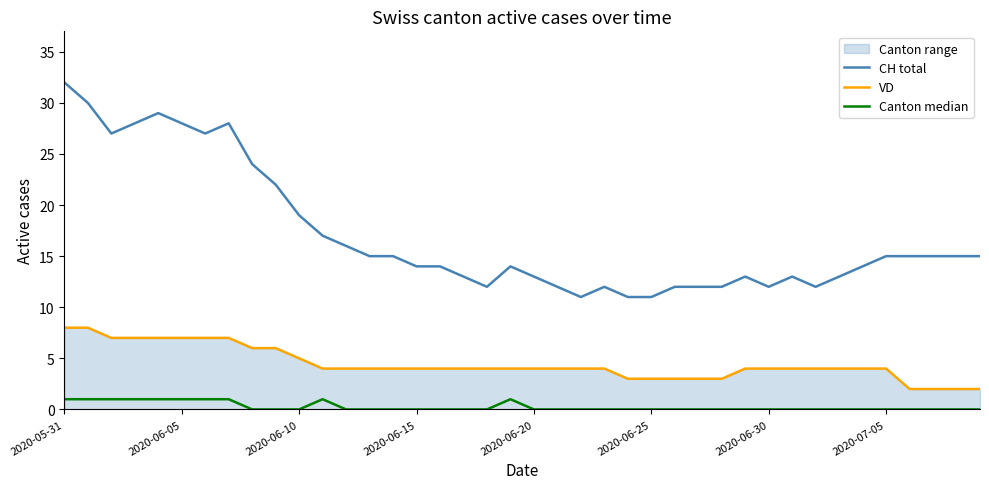

At which category is the sum across all series the highest?

2020-05-31